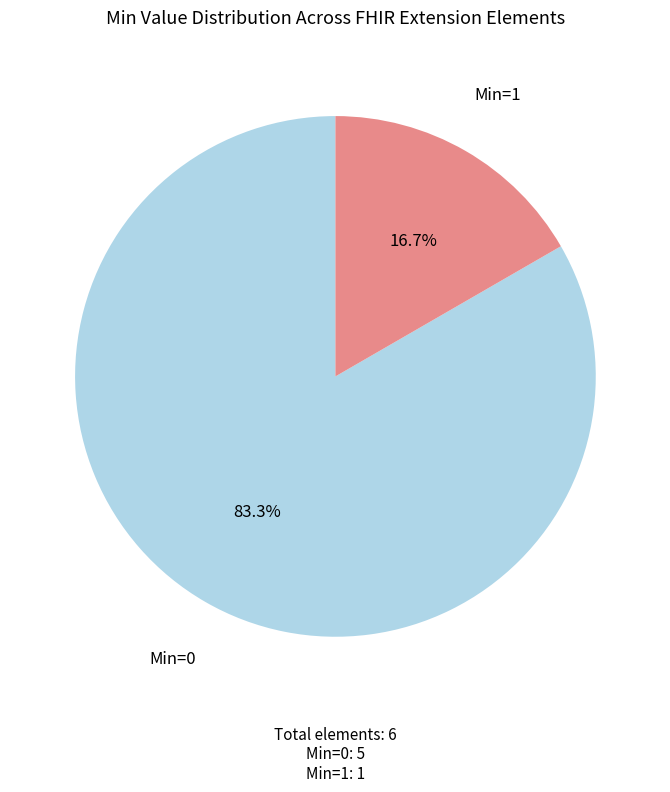

Does any single category account for the majority?

Yes